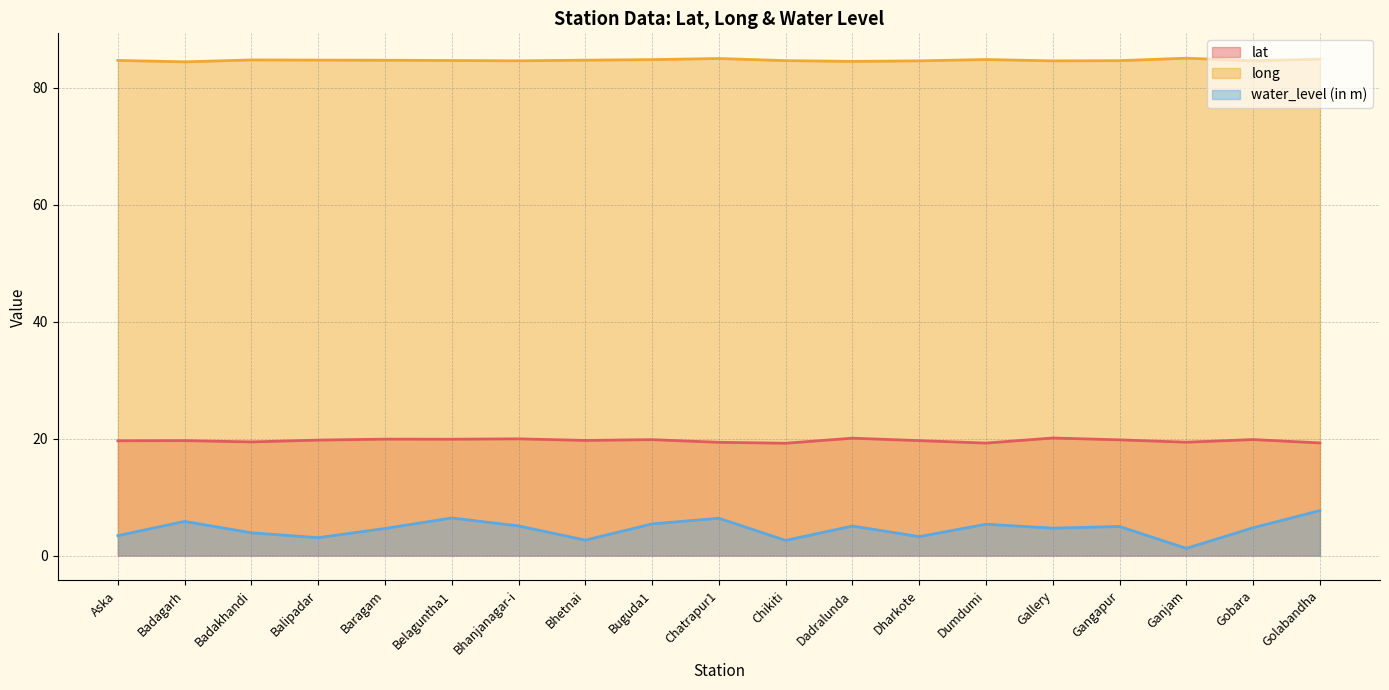

What is the label of the 9th point from the left?

Buguda1